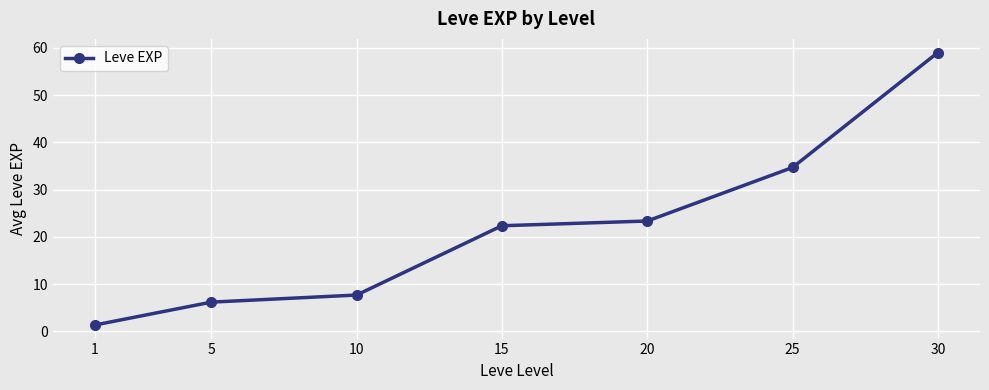

The value at 30 is 59.0. True or false?

True